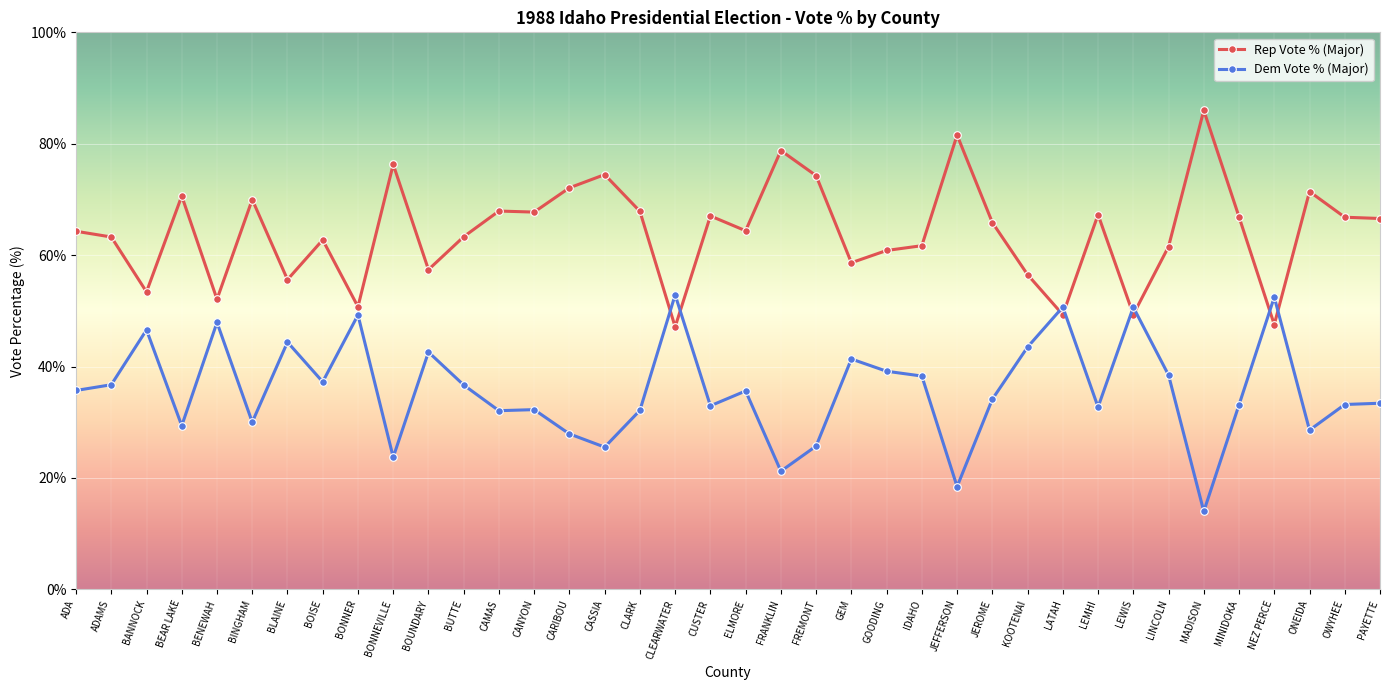

What is the label of the 7th point from the left?

BLAINE